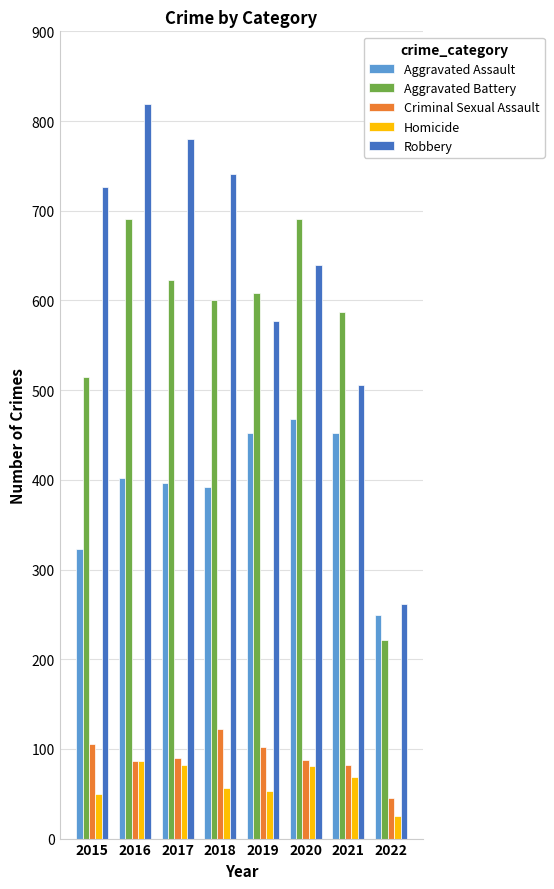

What is the sum of the Aggravated Battery values at 2020 and 2019?

1299